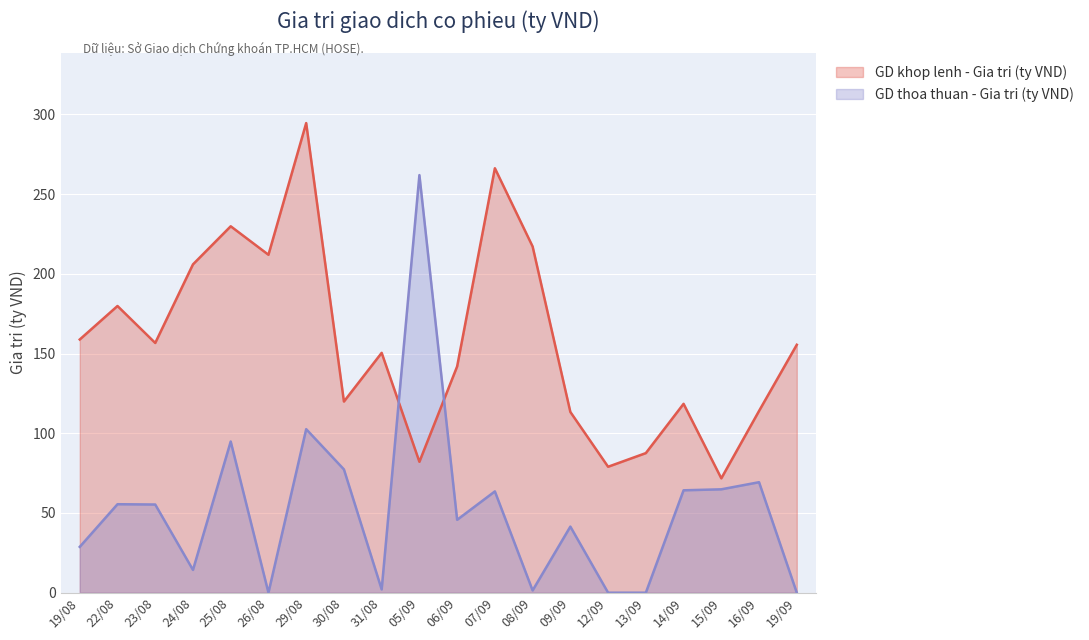

What is the label of the 13th point from the right?

30/08